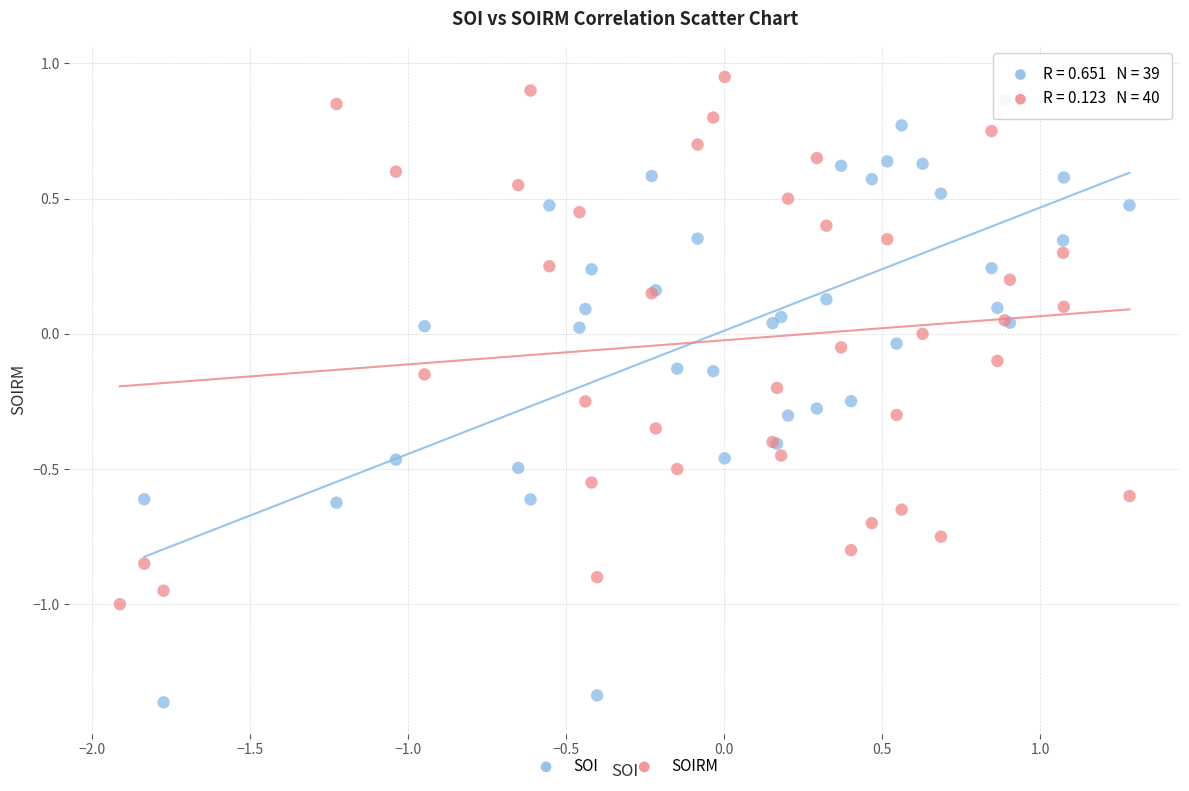

Which series has the widest spread of Y values?

SOI